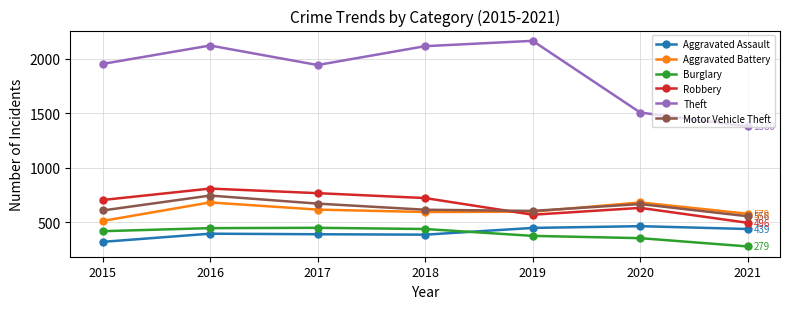

Which series has the widest spread of values?

Theft